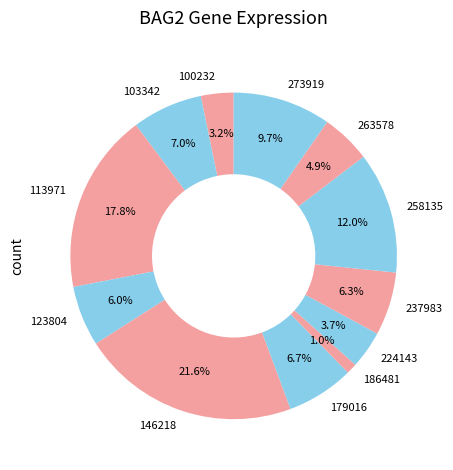

Count the number of slices in the pie.

12